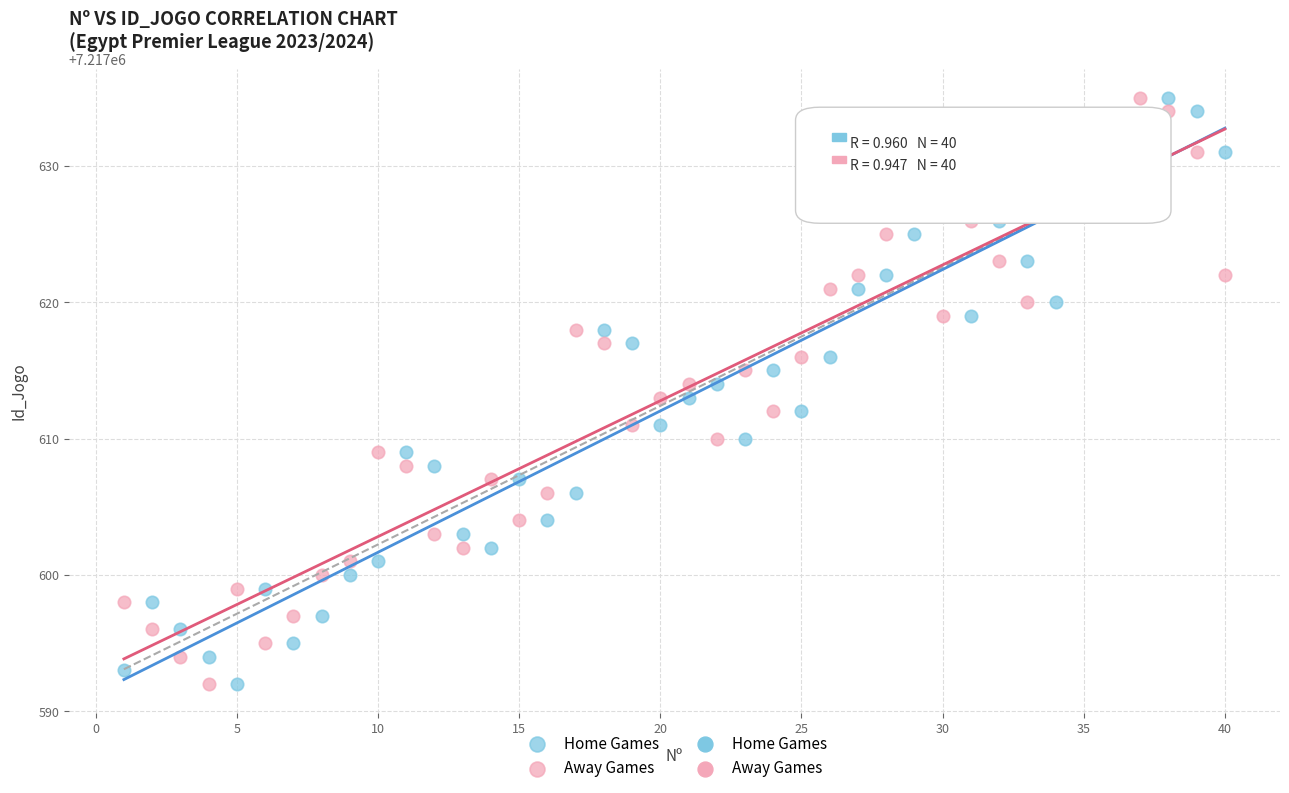

Across all data points, what is the range of Y values (max minus min)?

43